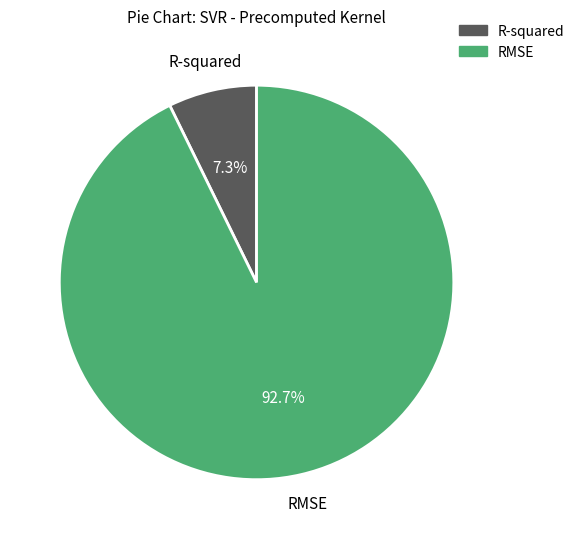

Is there any slice that represents more than half of the pie?

Yes